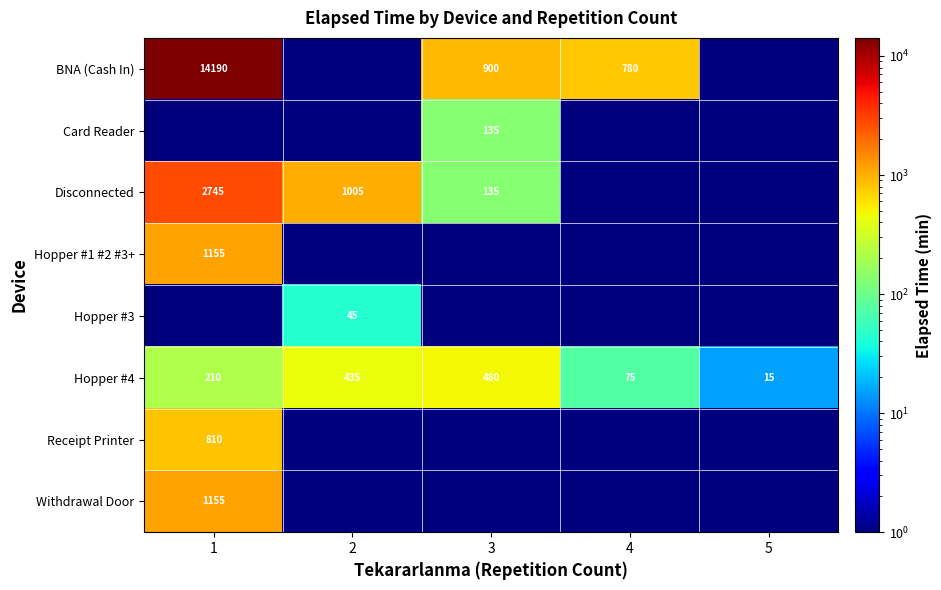

What is the total value across all series at 1?

20265.2